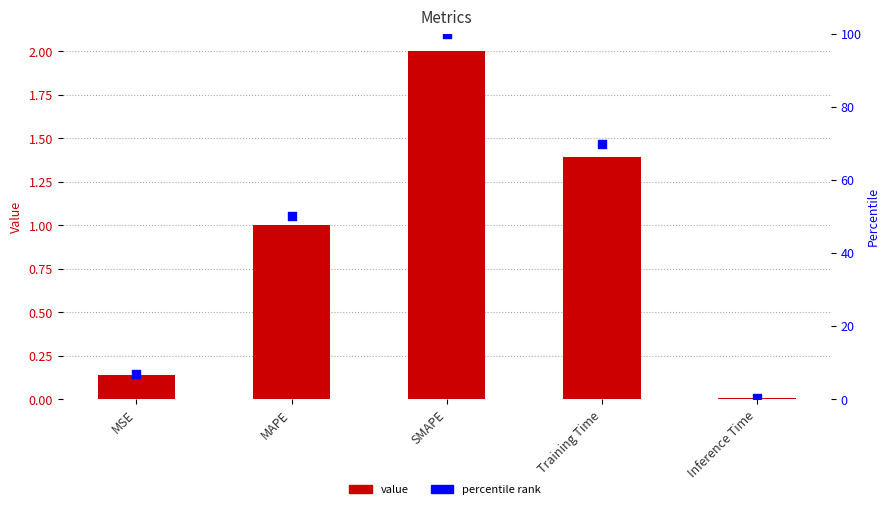

Which series has the largest total across all categories?

col_1 percentile